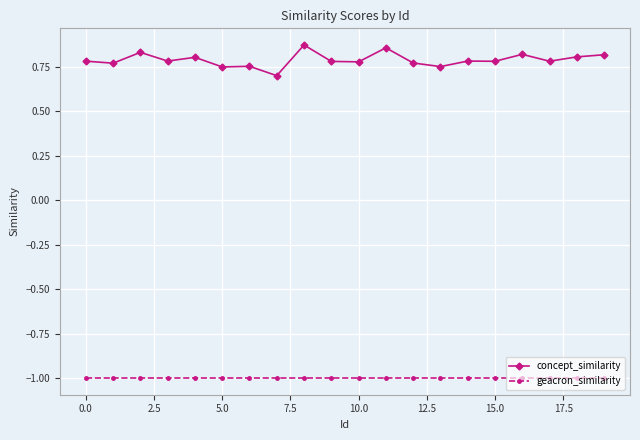

What is the value of the geacron_similarity point at the 15th from the left?

-1.0